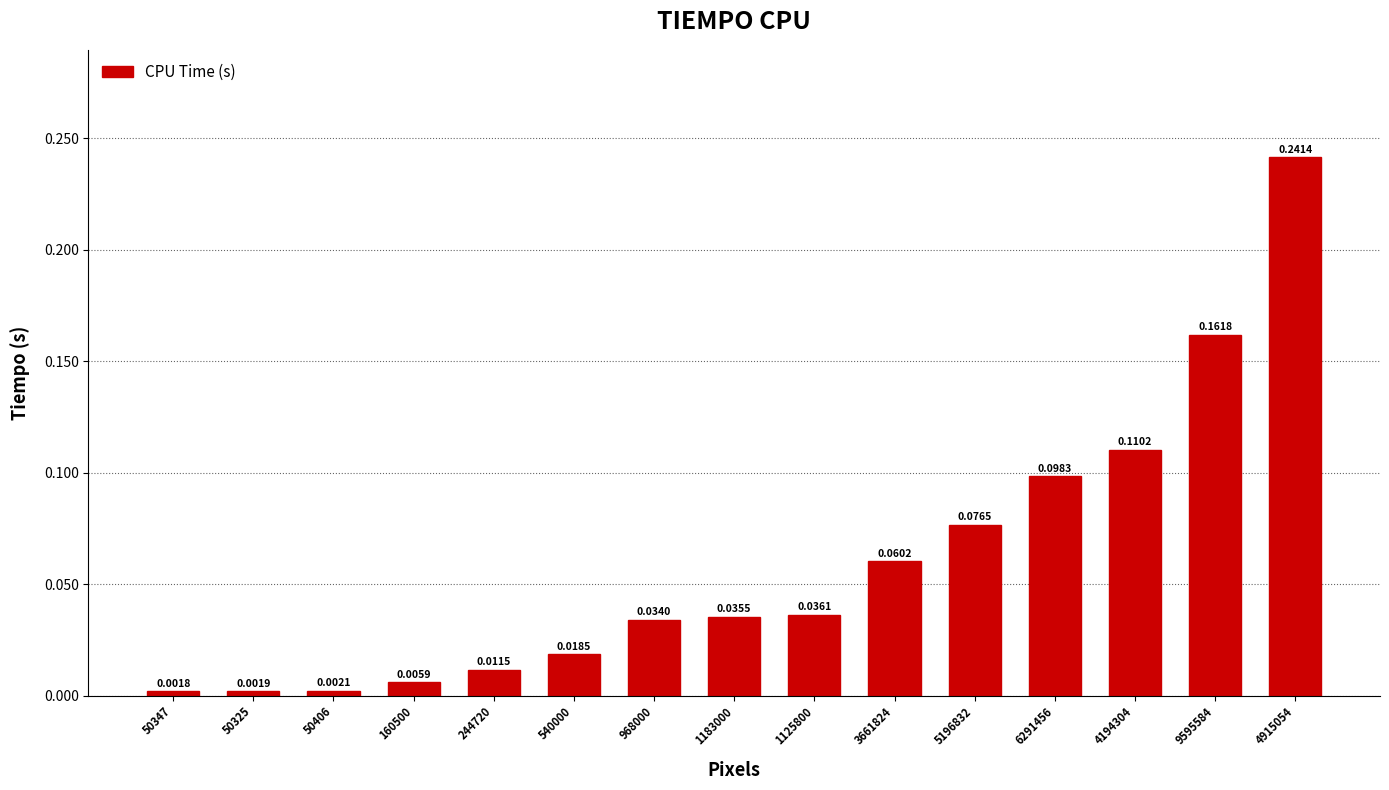

List the labels in order of value, smallest first.

50347, 50325, 50406, 160500, 244720, 540000, 968000, 1183000, 1125800, 3661824, 5196832, 6291456, 4194304, 9595584, 4915054